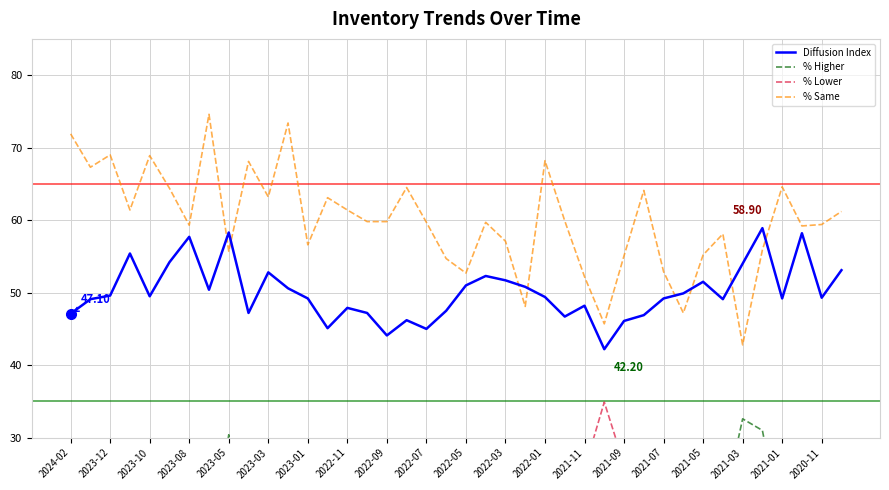

What is the value of the Diffusion Index point at the 19th from the left?

45.0